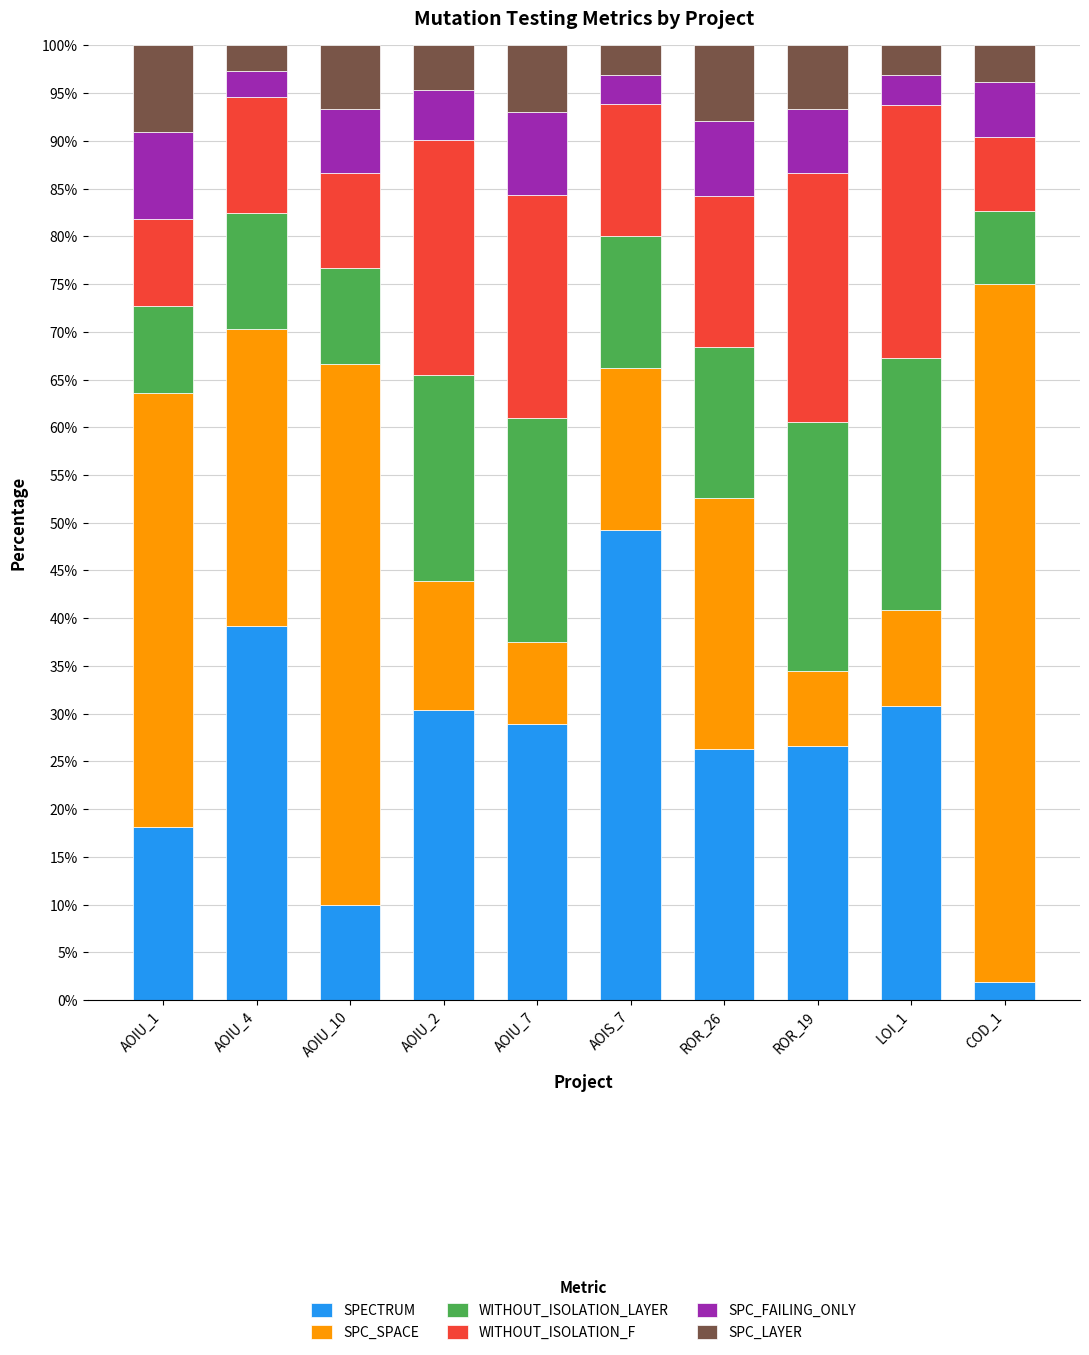

What is the difference between the maximum and minimum values in the SPECTRUM series?

47.3